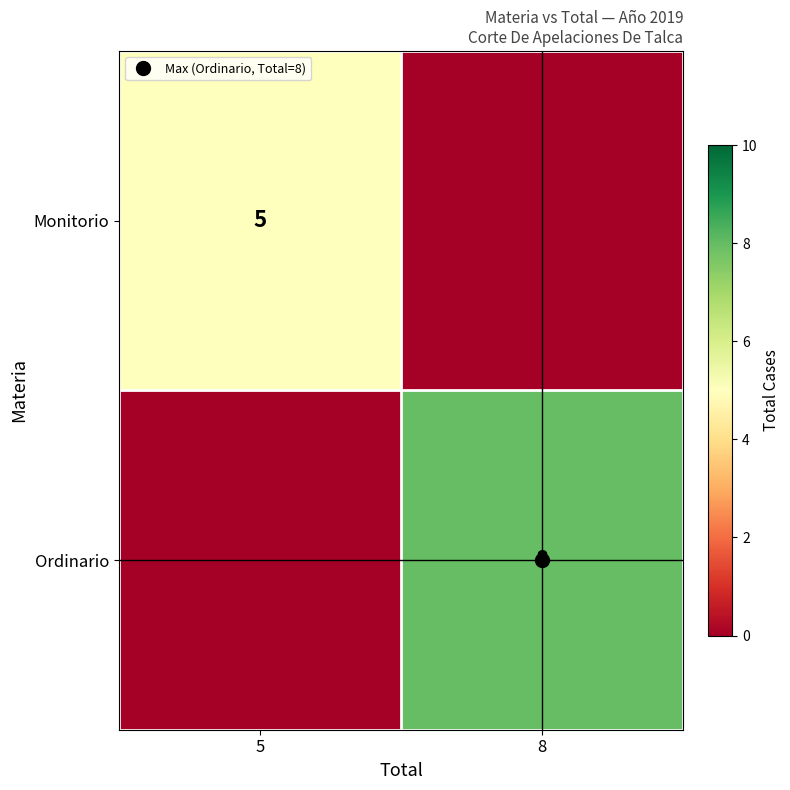

What is the maximum value shown in the chart?

8